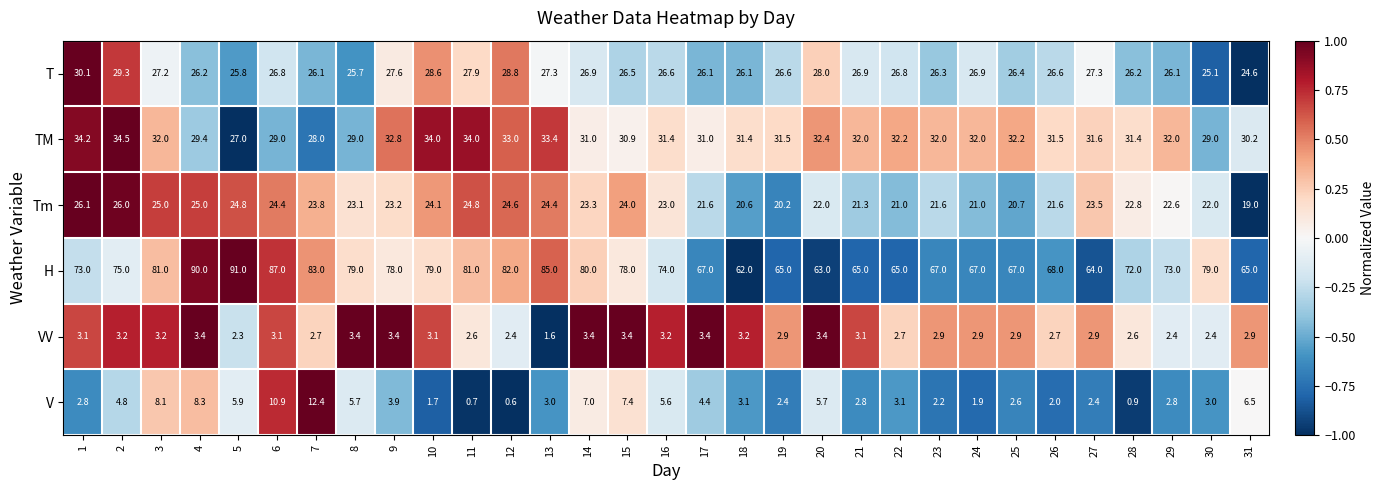

What is the difference between the TM values at 11 and 20?

1.6